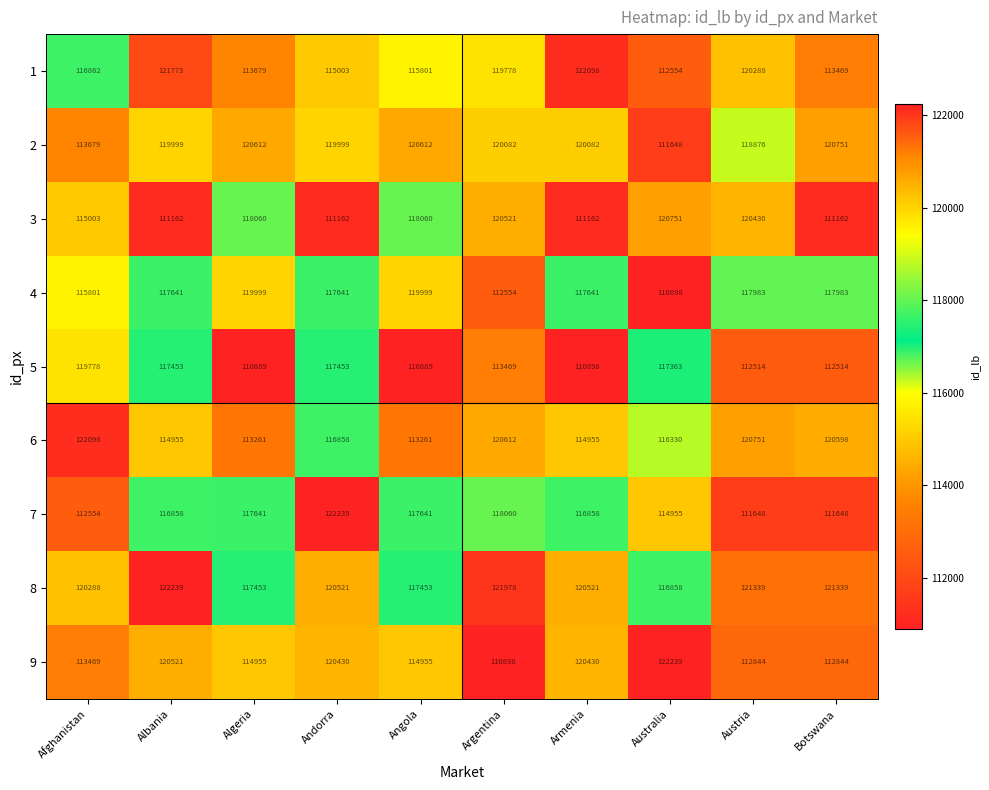

Which series has the largest range (max minus min)?

9